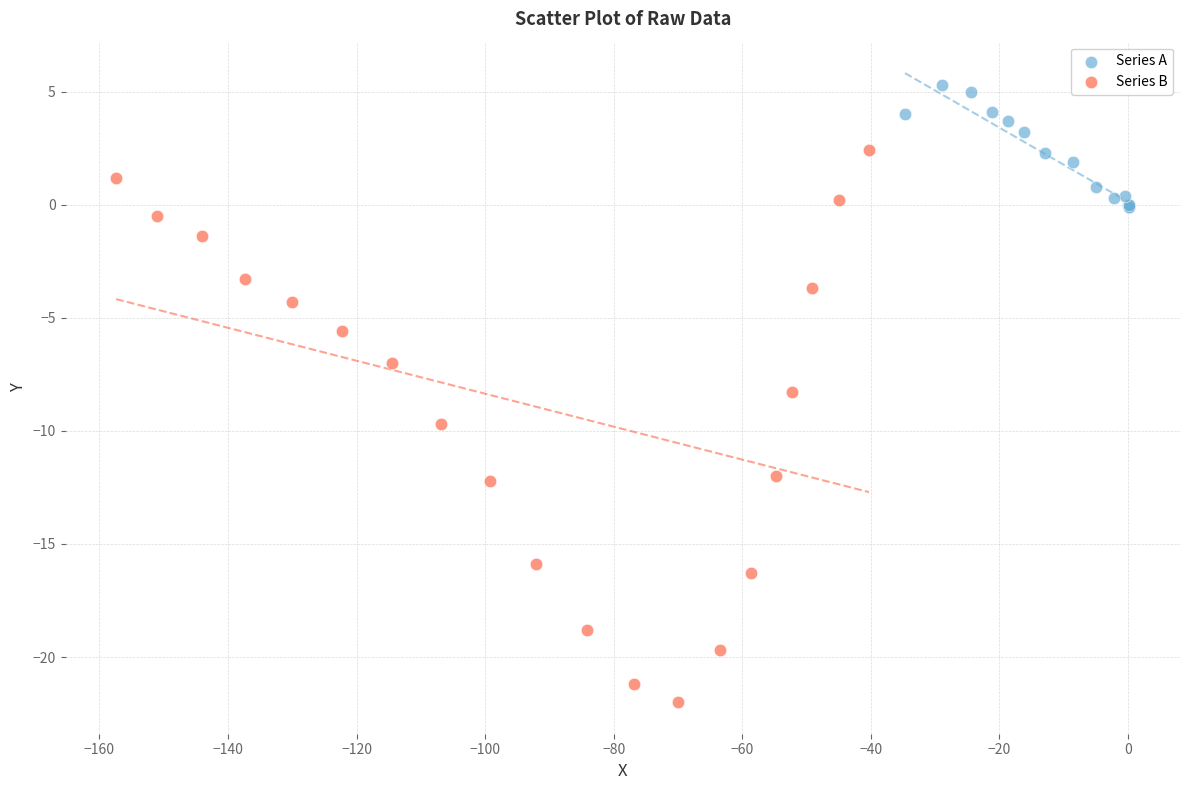

Which series has the widest spread of Y values?

Series B